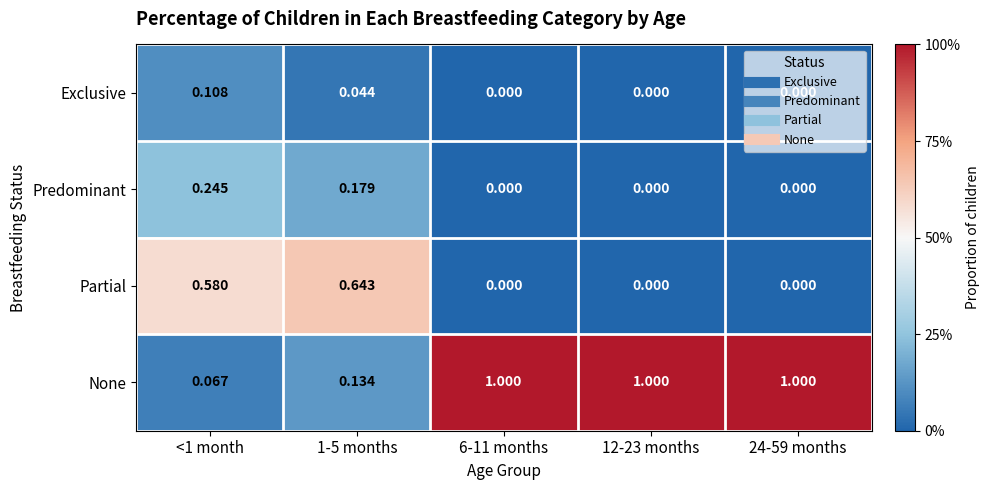

Which series changed the most between 1-5 months and 6-11 months?

None